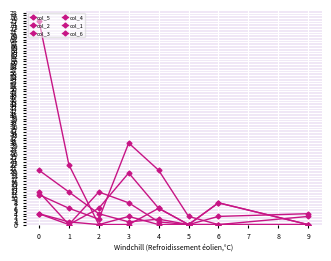

Rank the series at 1 from lowest to highest value.

col_3, col_4, col_6, col_5, col_2, col_1